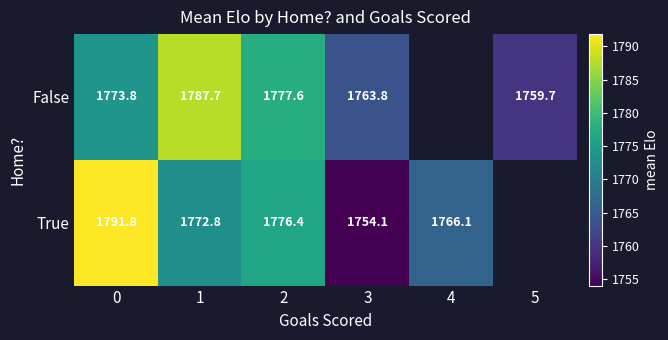

Is the value of True at 3 greater than the value of False at 1?

No